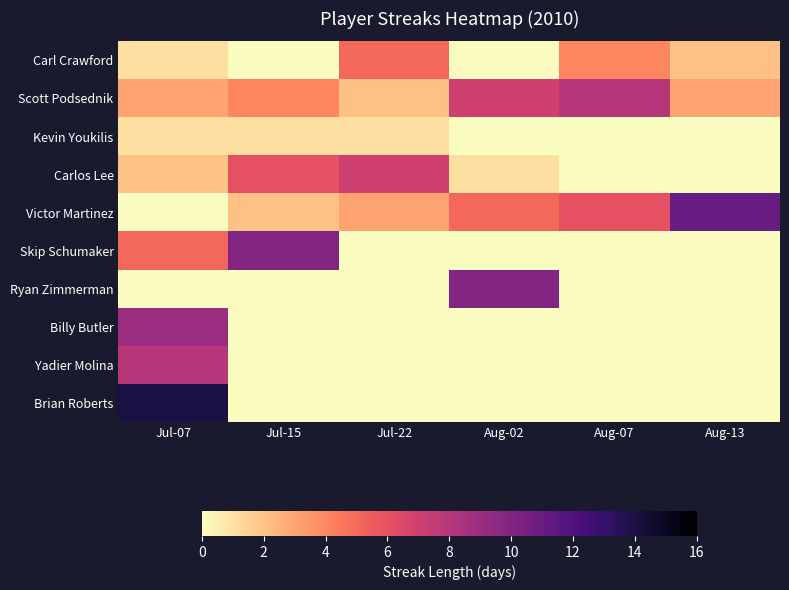

Reading left to right, list all the values displayed in this chart.

Carl Crawford: Jul-07=1	Jul-15=0	Jul-22=5	Aug-02=0	Aug-07=4	Aug-13=2
Scott Podsednik: Jul-07=3	Jul-15=4	Jul-22=2	Aug-02=7	Aug-07=8	Aug-13=3
Kevin Youkilis: Jul-07=1	Jul-15=1	Jul-22=1	Aug-02=0	Aug-07=0	Aug-13=0
Carlos Lee: Jul-07=2	Jul-15=6	Jul-22=7	Aug-02=1	Aug-07=0	Aug-13=0
Victor Martinez: Jul-07=0	Jul-15=2	Jul-22=3	Aug-02=5	Aug-07=6	Aug-13=11
Skip Schumaker: Jul-07=5	Jul-15=10	Jul-22=0	Aug-02=0	Aug-07=0	Aug-13=0
Ryan Zimmerman: Jul-07=0	Jul-15=0	Jul-22=0	Aug-02=10	Aug-07=0	Aug-13=0
Billy Butler: Jul-07=9	Jul-15=0	Jul-22=0	Aug-02=0	Aug-07=0	Aug-13=0
Yadier Molina: Jul-07=8	Jul-15=0	Jul-22=0	Aug-02=0	Aug-07=0	Aug-13=0
Brian Roberts: Jul-07=14	Jul-15=0	Jul-22=0	Aug-02=0	Aug-07=0	Aug-13=0